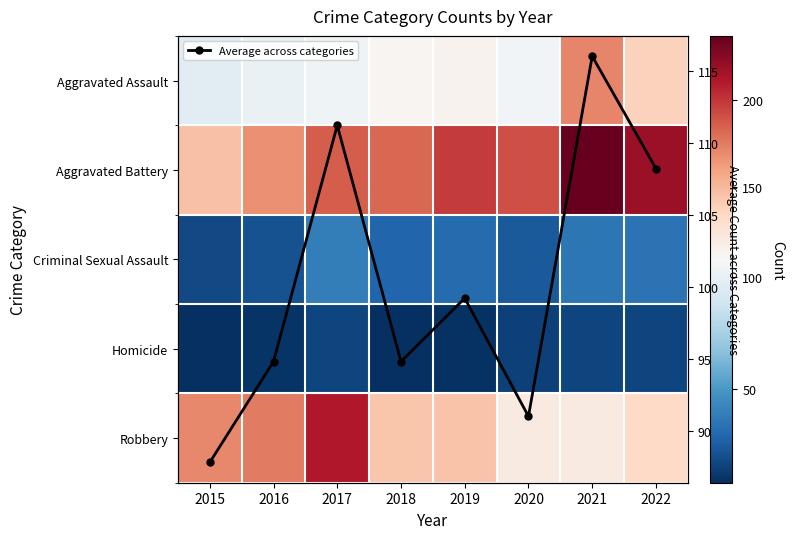

How many categories are shown in the chart?

8